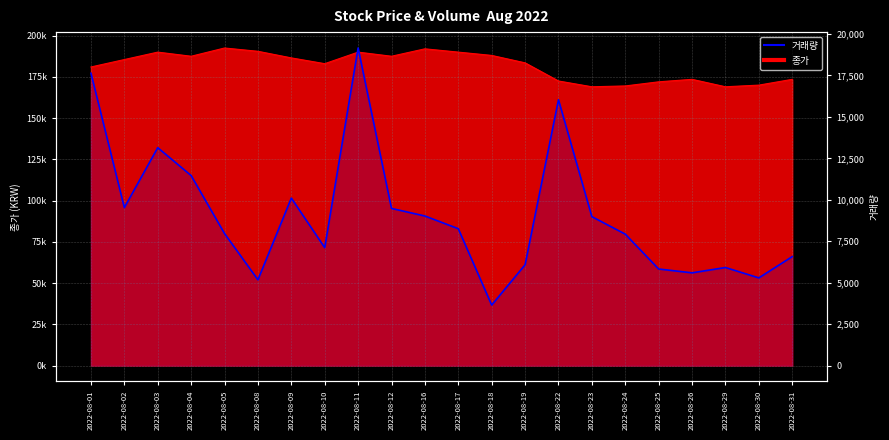

Reading left to right, extract all data points from this chart.

17630	9528	13142	11459	7963	5175	10101	7113	19153	9478	9021	8255	3650	6079	16033	8982	7927	5825	5594	5915	5289	6573